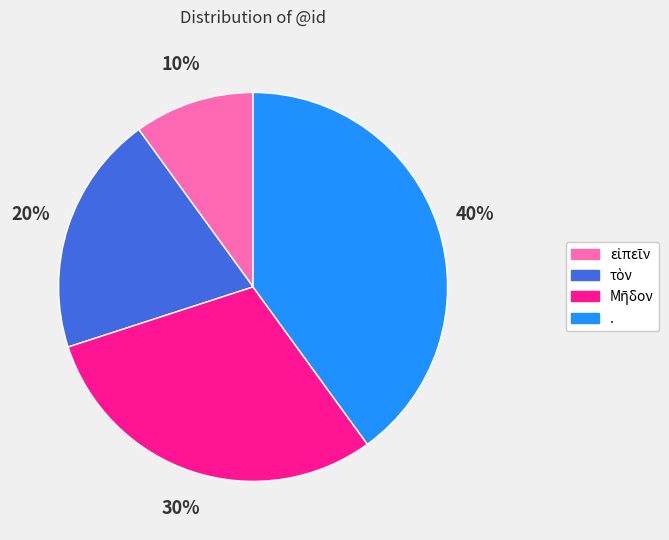

What is the largest slice in the pie chart?

.